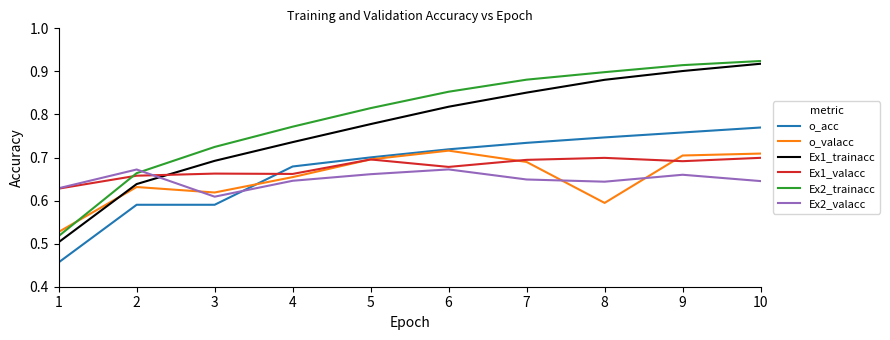

What are all the series names shown in the legend?

o_acc, o_valacc, Ex1_trainacc, Ex1_valacc, Ex2_trainacc, Ex2_valacc